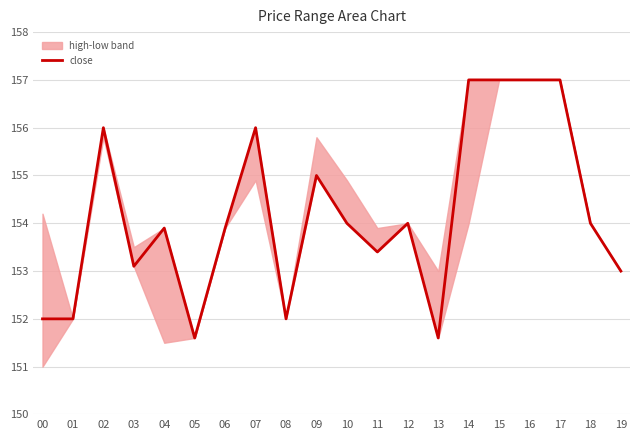

What is the value of the 10th point from the left?

155.0